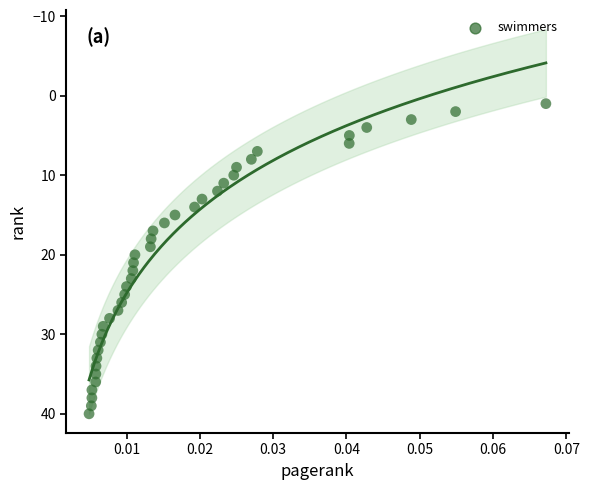

What is the range of Y values (max minus min)?

39